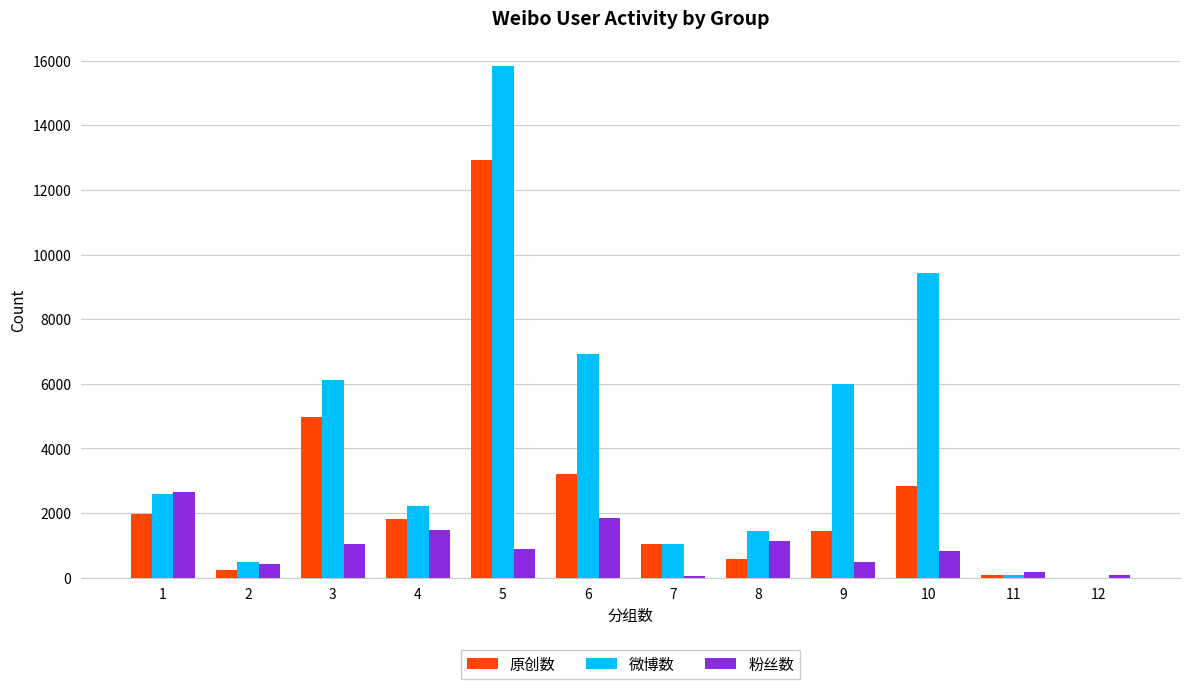

The 粉丝数 series shows 2313 at 4. True or false?

False